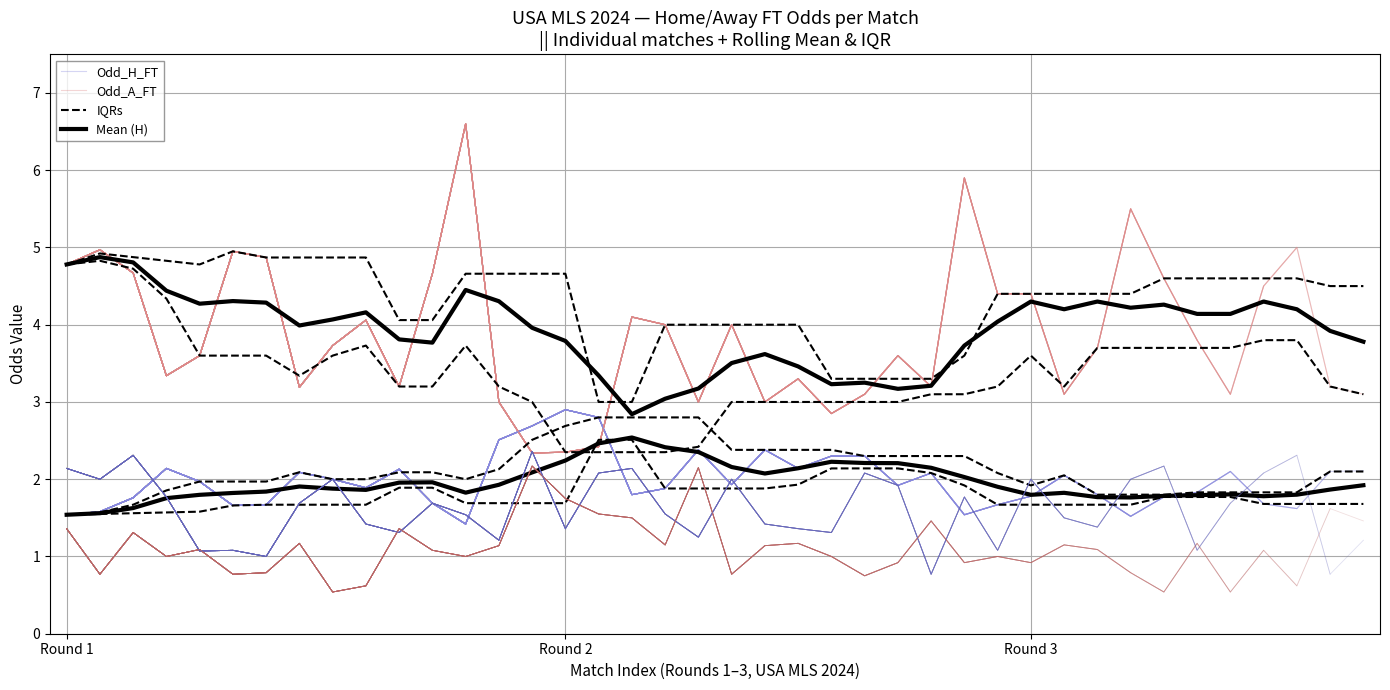

Rank the categories by IQRs value from highest to lowest.

16, 17, 23, 24, 25, 26, 22, 27, 10, 11, 18, 19, 20, 21, 33, 34, 35, 12, 13, 14, 15, 36, 37, 38, 39, 6, 7, 8, 9, 28, 29, 30, 31, 32, 5, 4, 3, Round 3, Round 2, Round 1